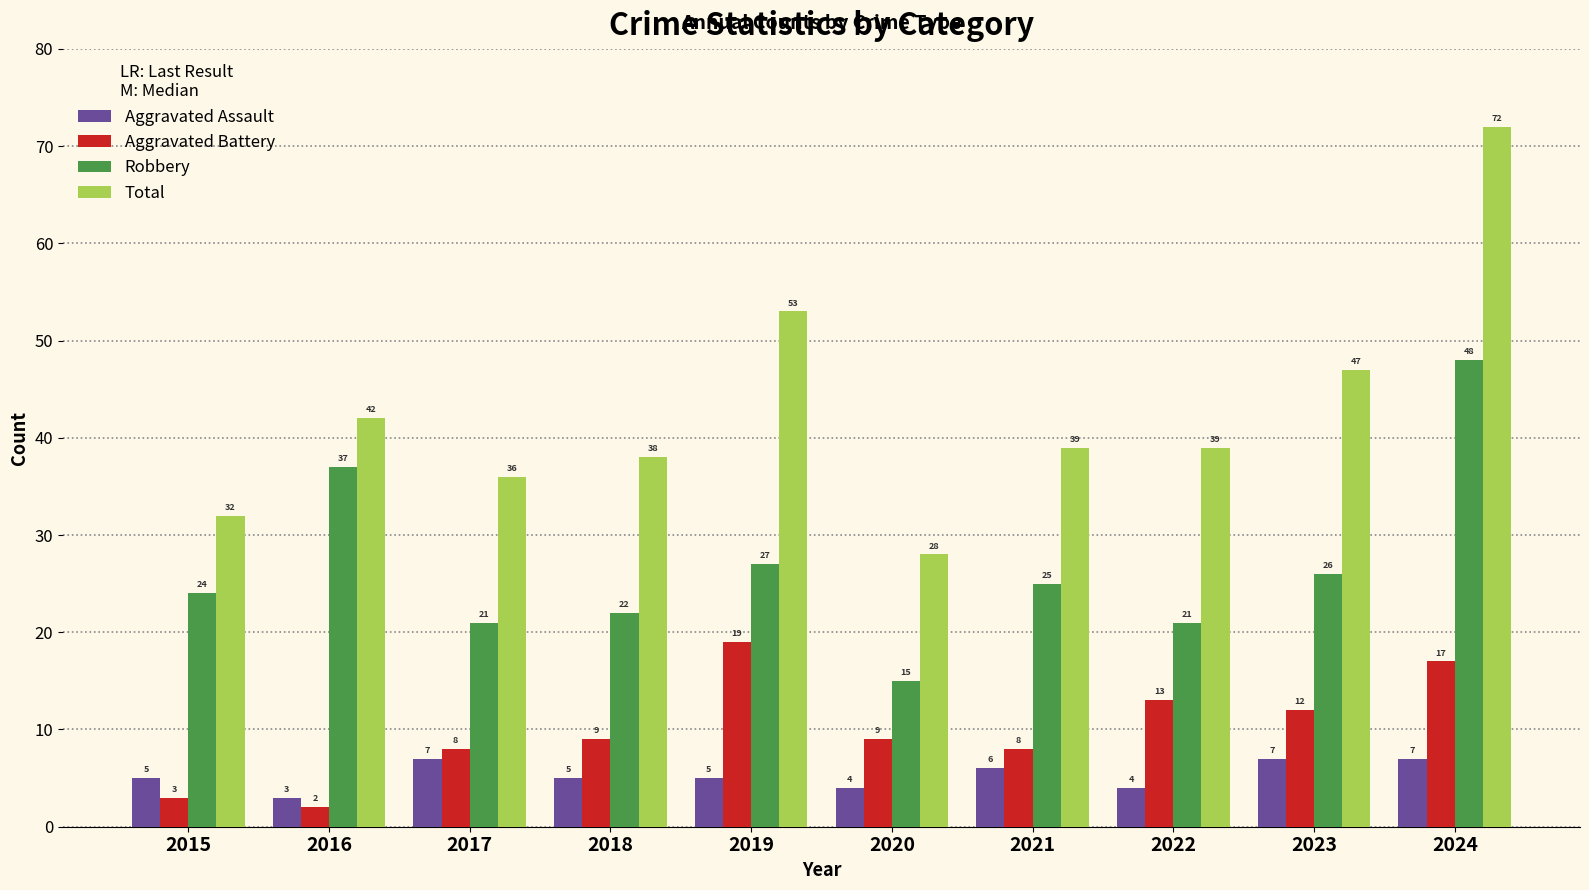

What is the total value across all series at 2018?

74